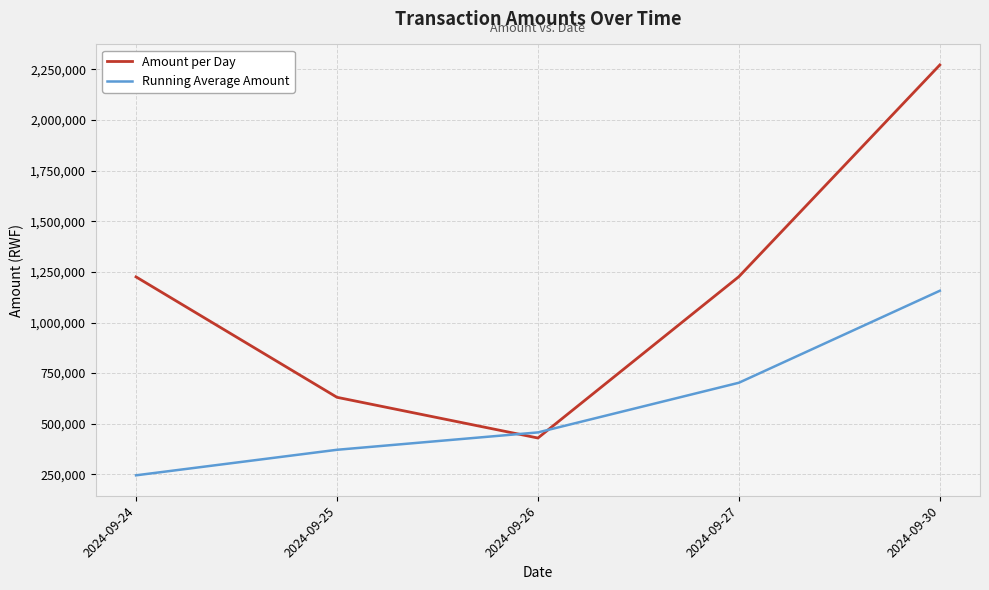

Is it true that Running Average Amount equals 193107.5 at 2024-09-25?

False